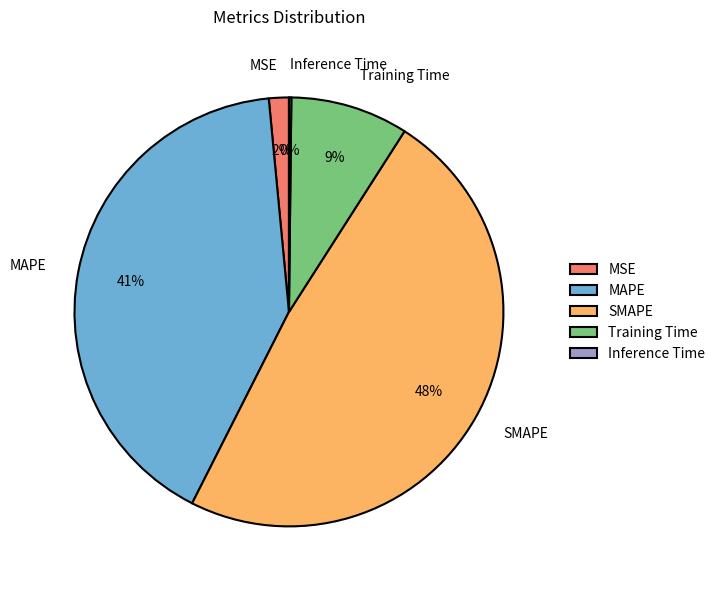

True or false: SMAPE accounts for 48% of the total.

True